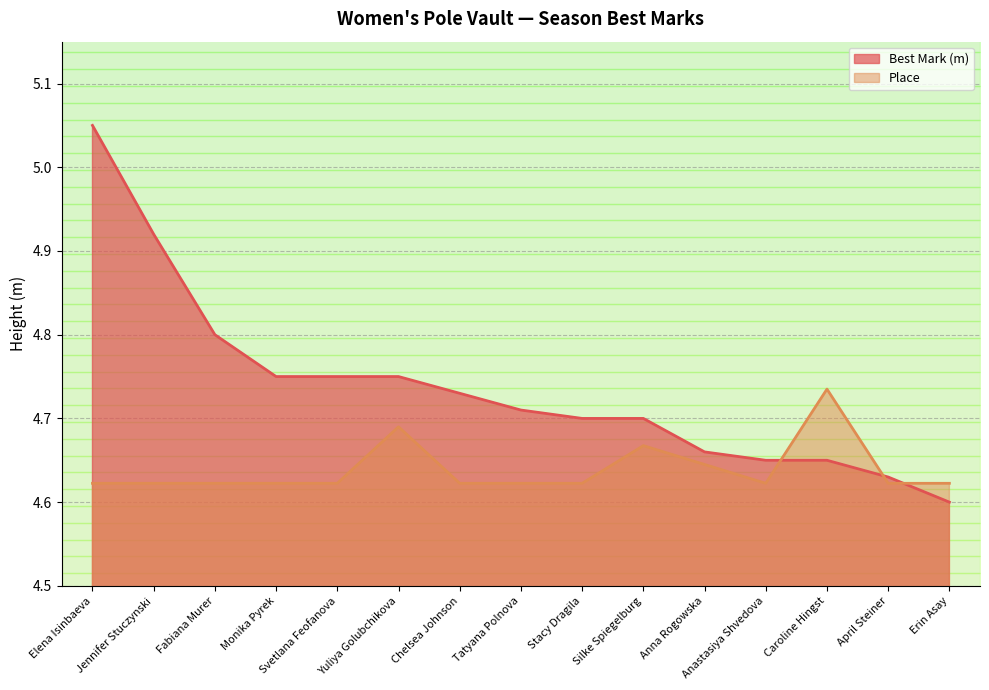

Which has a higher value, Jennifer Stuczynski or Silke Spiegelburg?

Jennifer Stuczynski